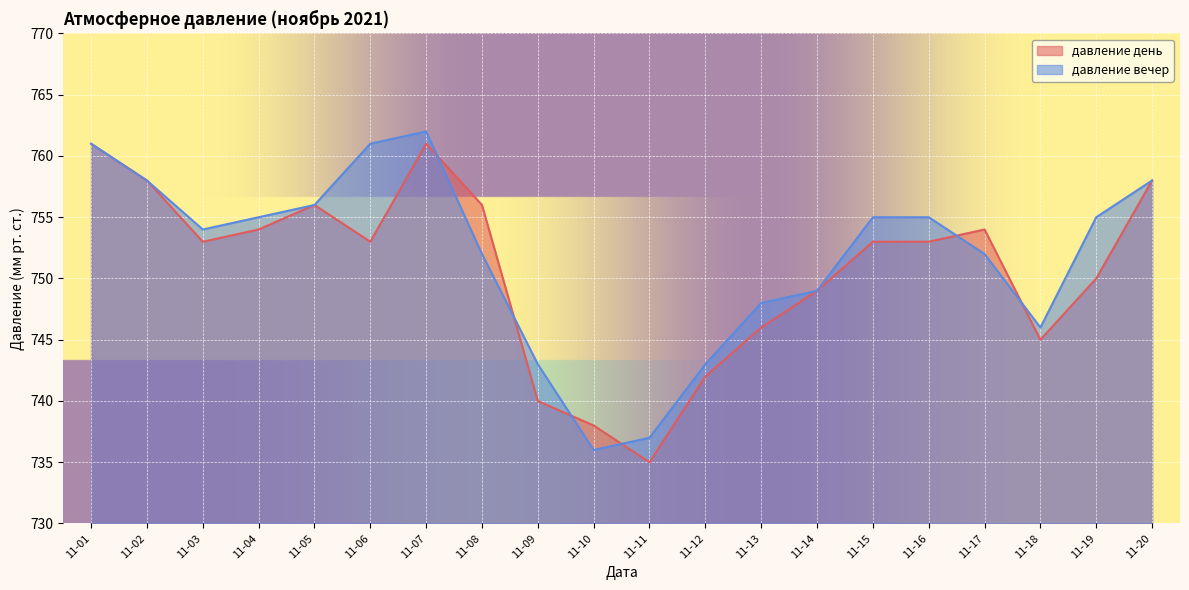

At which category is the sum across all series the highest?

11-07